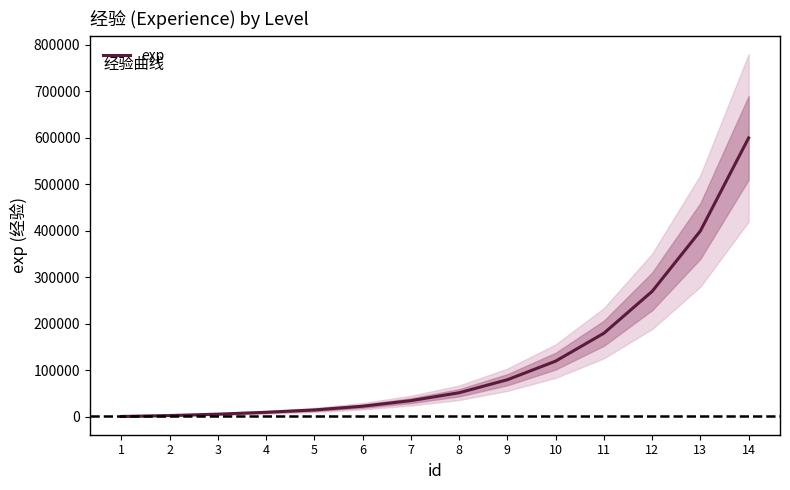

How many lines are shown in the chart?

1